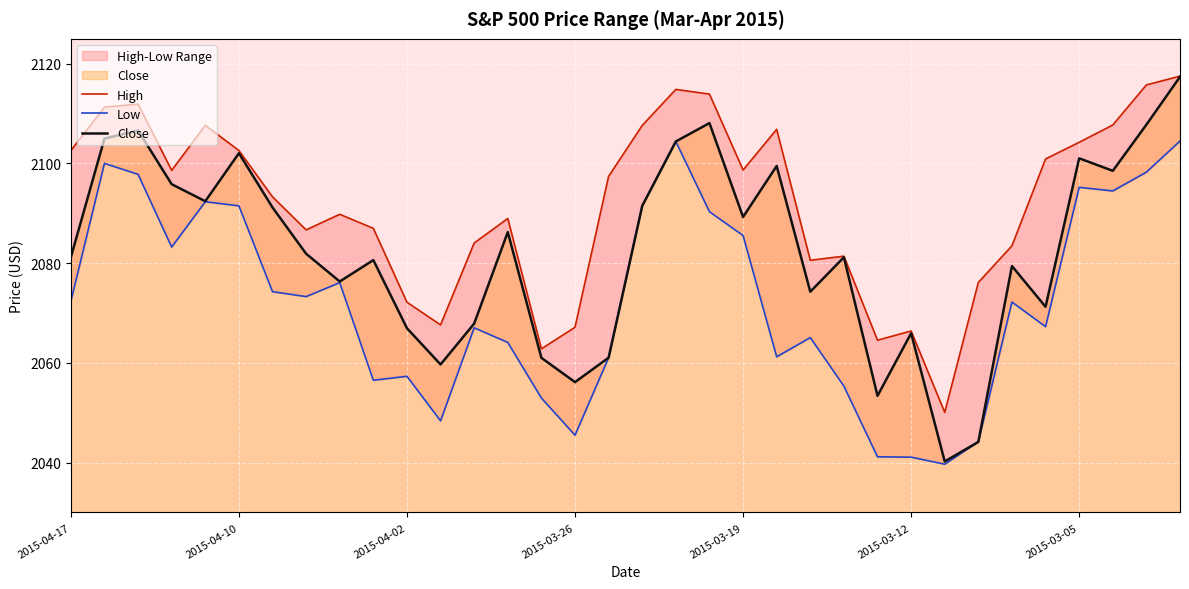

What is the difference between the maximum and minimum values in the Close series?

77.1